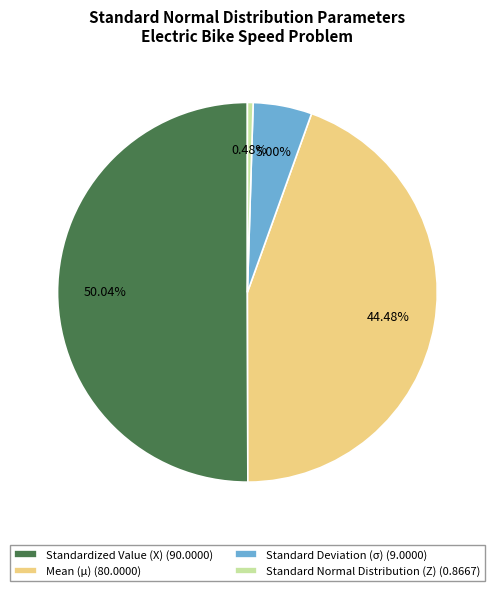

Which has a higher value, Standard Deviation (σ) or Standard Normal Distribution (Z)?

Standard Deviation (σ)